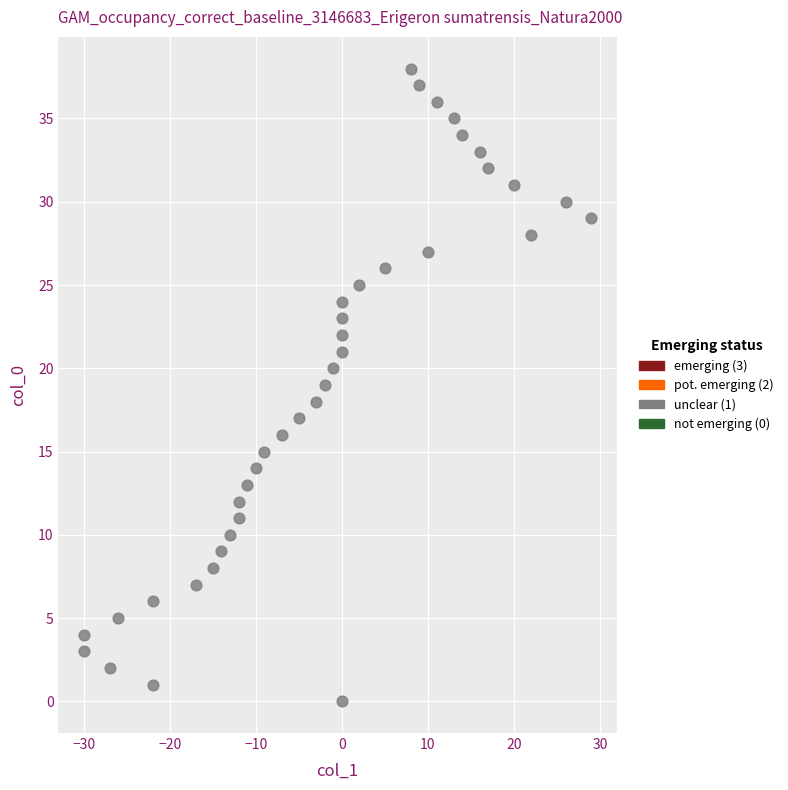

What is the range of X values (max minus min)?

59